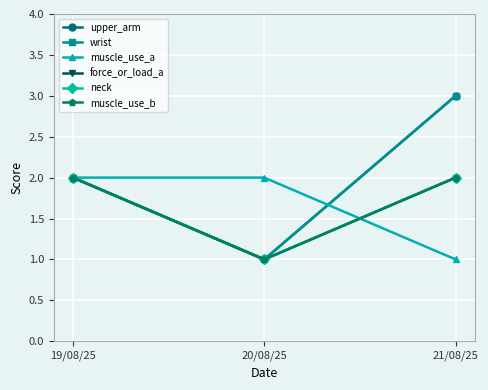

Reading left to right, transcribe all the data shown in this chart.

upper_arm: 19/08/25=2	20/08/25=1	21/08/25=3
wrist: 19/08/25=2	20/08/25=1	21/08/25=3
muscle_use_a: 19/08/25=2	20/08/25=2	21/08/25=1
force_or_load_a: 19/08/25=2	20/08/25=1	21/08/25=2
neck: 19/08/25=2	20/08/25=1	21/08/25=2
muscle_use_b: 19/08/25=2	20/08/25=1	21/08/25=2